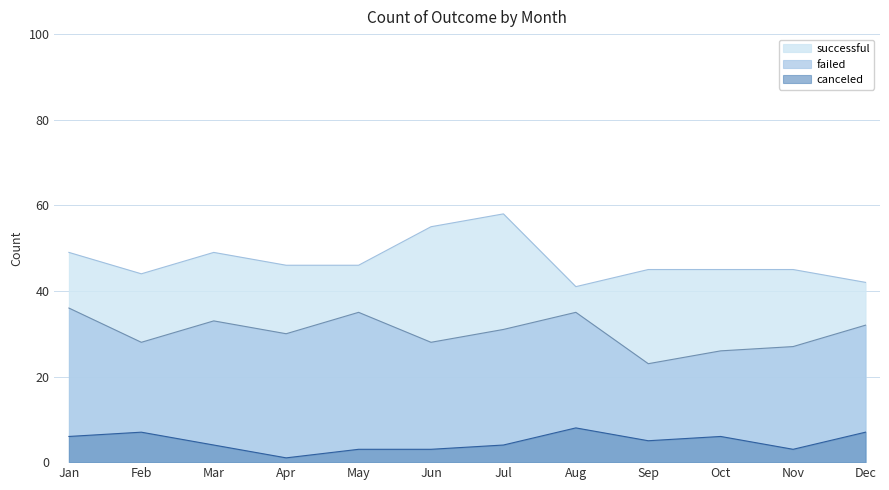

Is the value of successful at Jun greater than the value of canceled at May?

Yes